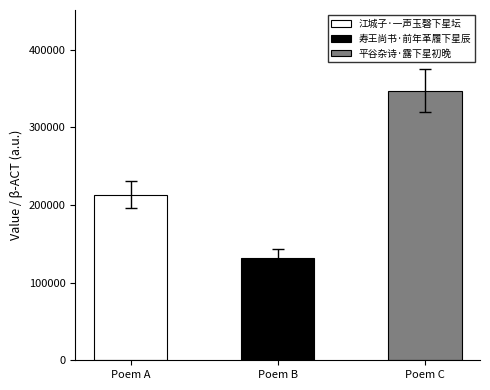

Does the chart contain any negative values?

No